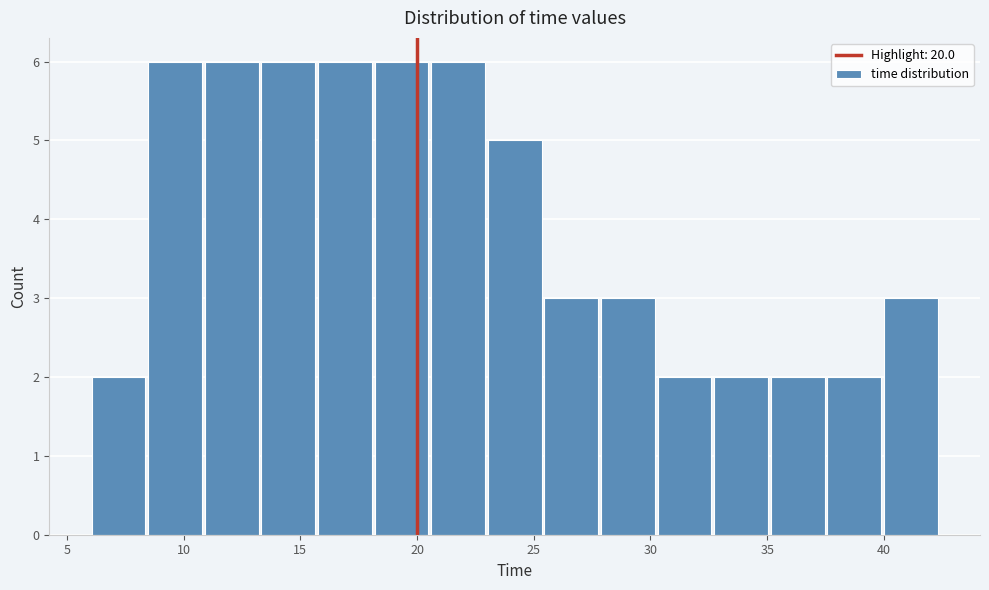

What is the height of the bar covering 6.0 to 8.5 on the x-axis? Neither the bar edges nor the heights are printed on the chart, so give them approximately, as read against the axes.

2